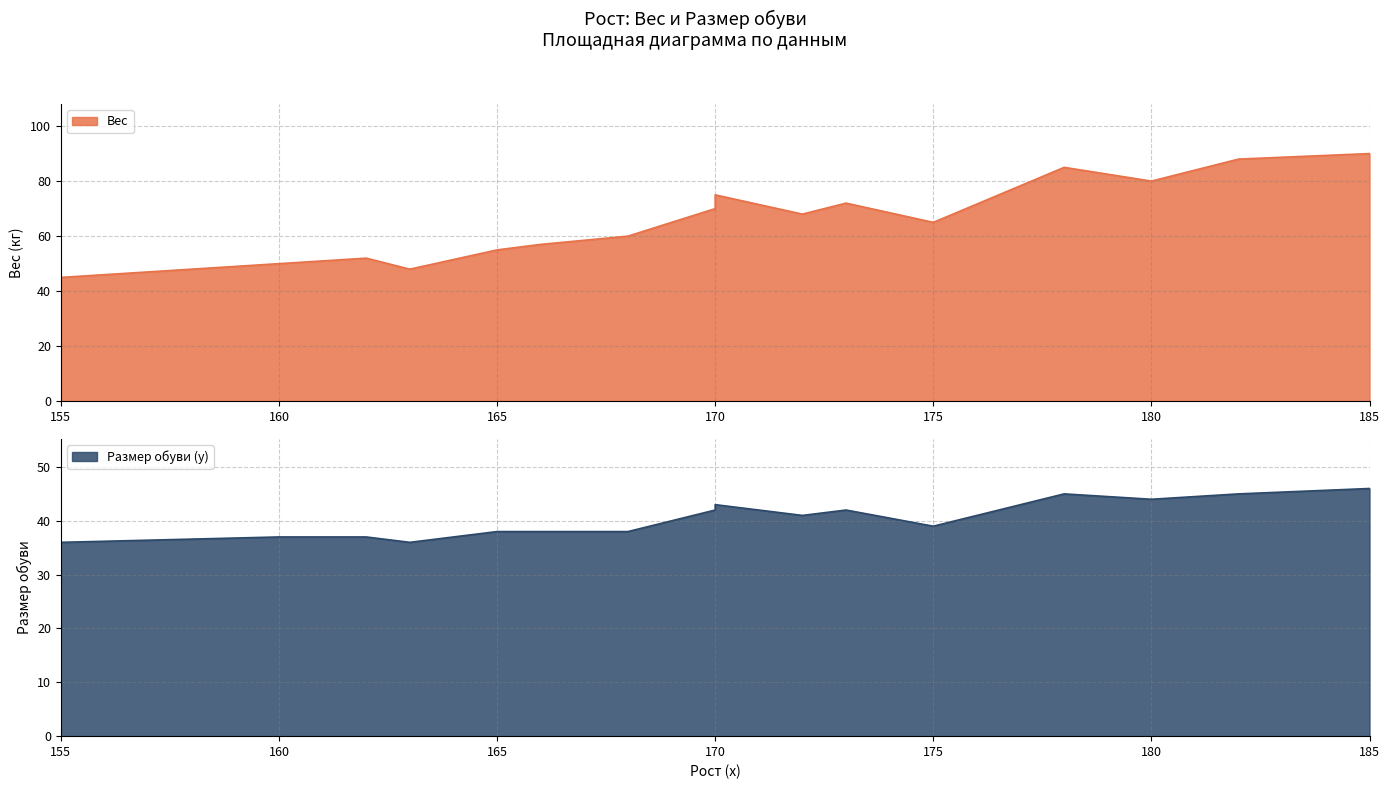

What is the lowest value of the Размер обуви (y) series?

36